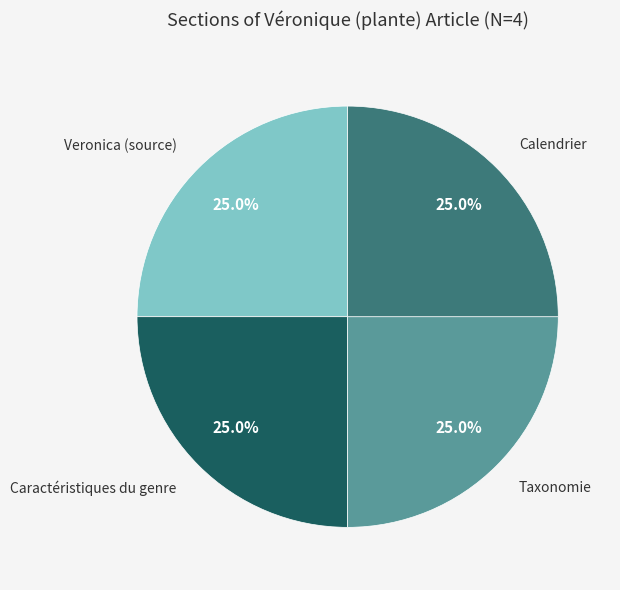

Does any single category account for the majority?

No